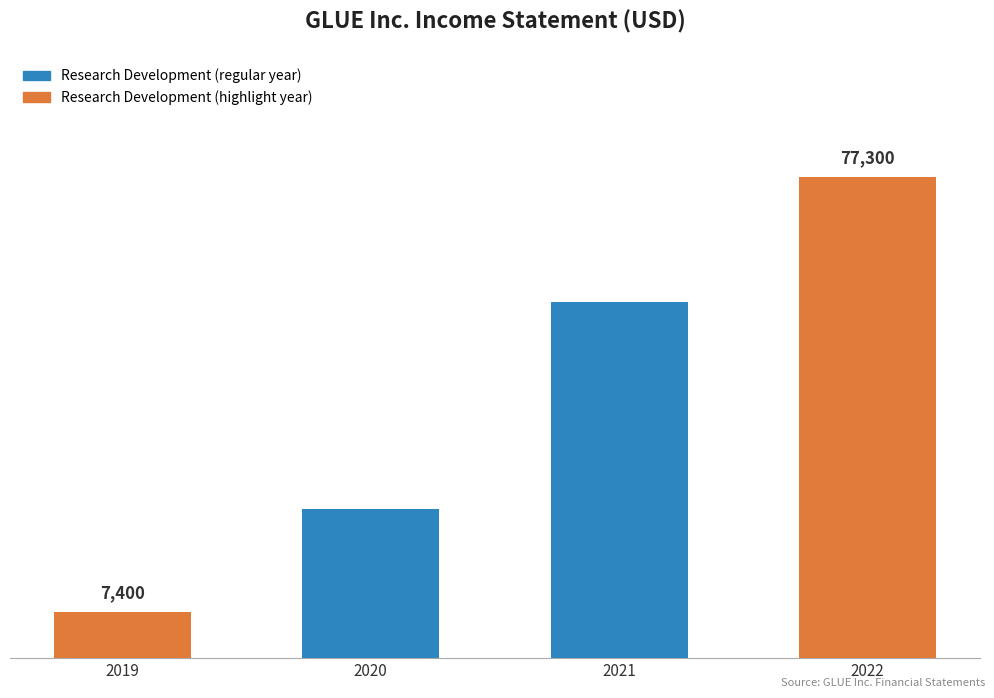

Rank the categories by value from highest to lowest.

2022, 2021, 2020, 2019